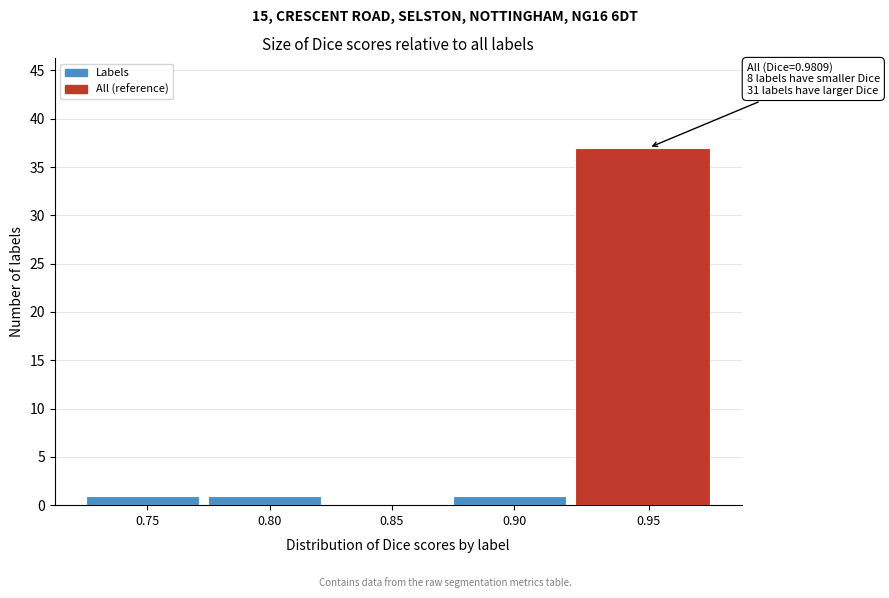

Reading left to right, transcribe all the data shown in this chart.

0.75=1	0.80=1	0.85=0	0.90=1	0.95=37